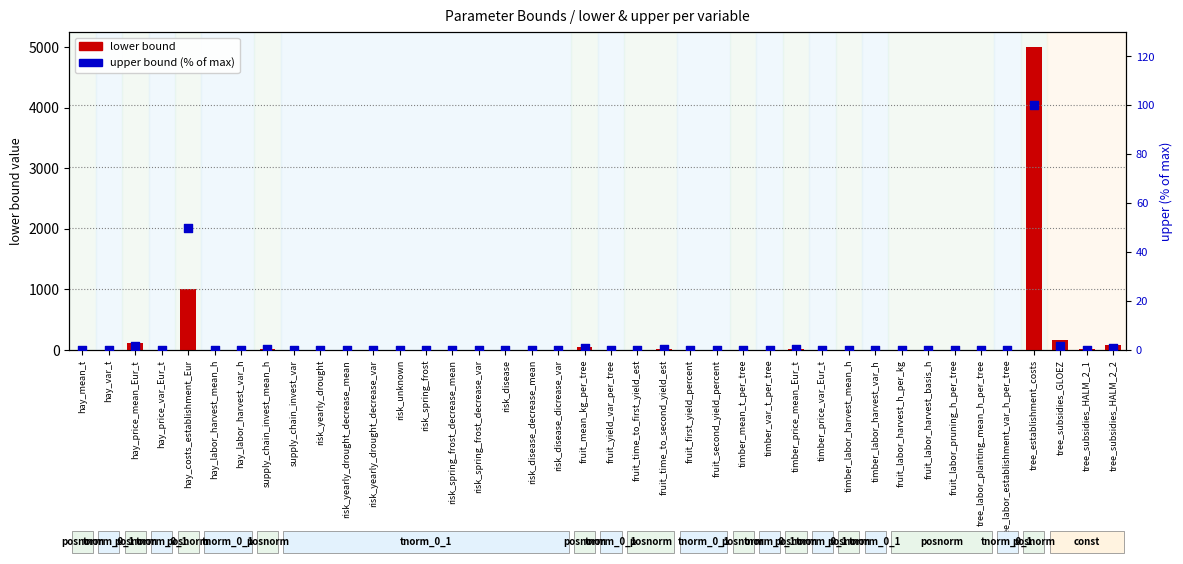

At which category is the sum across all series the highest?

tree_establishment_costs